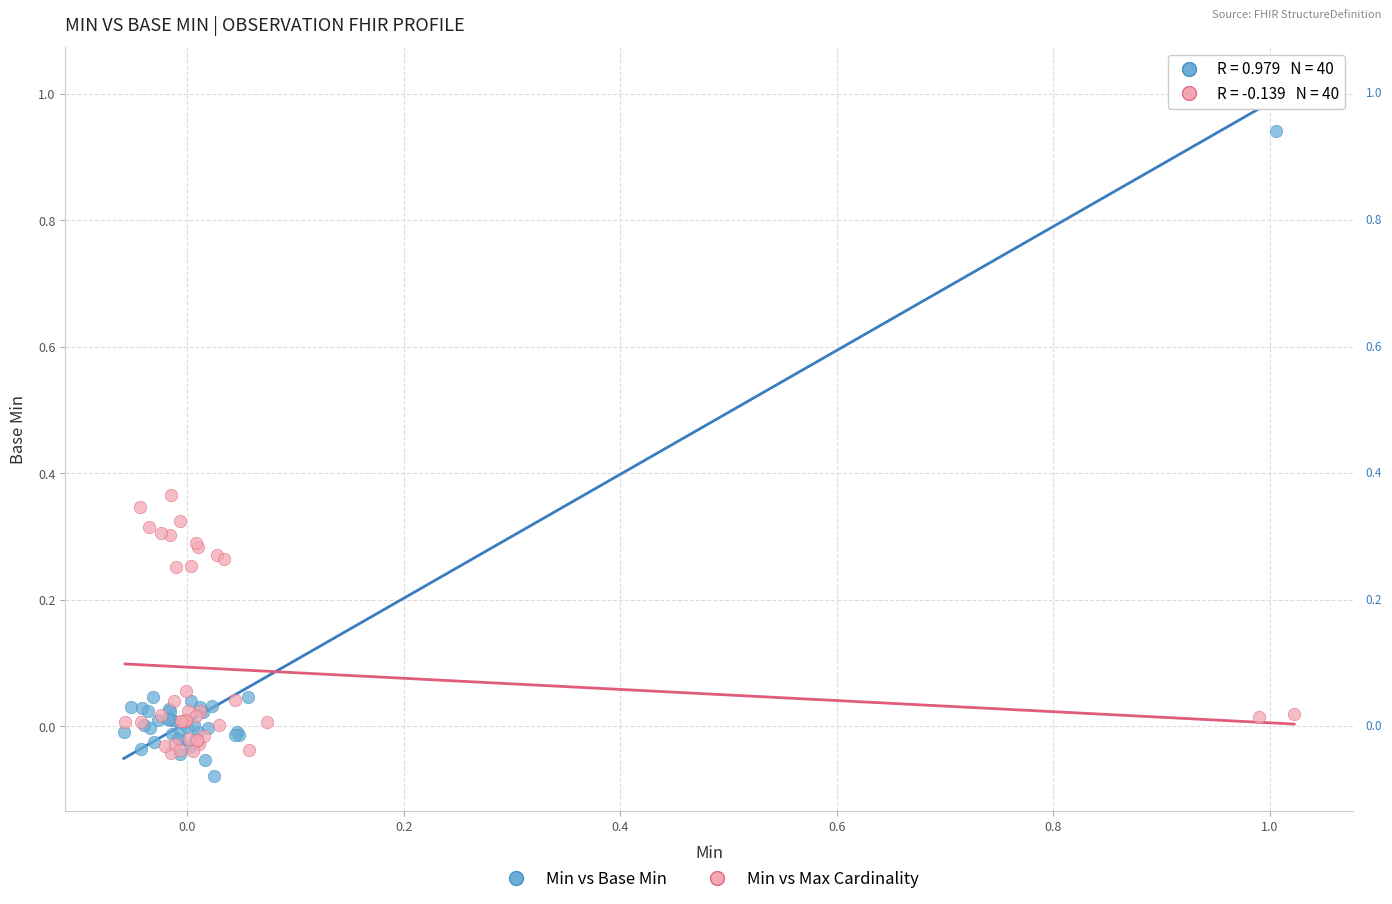

What are all the series names shown in the legend?

Min vs Base Min, Min vs Max Cardinality